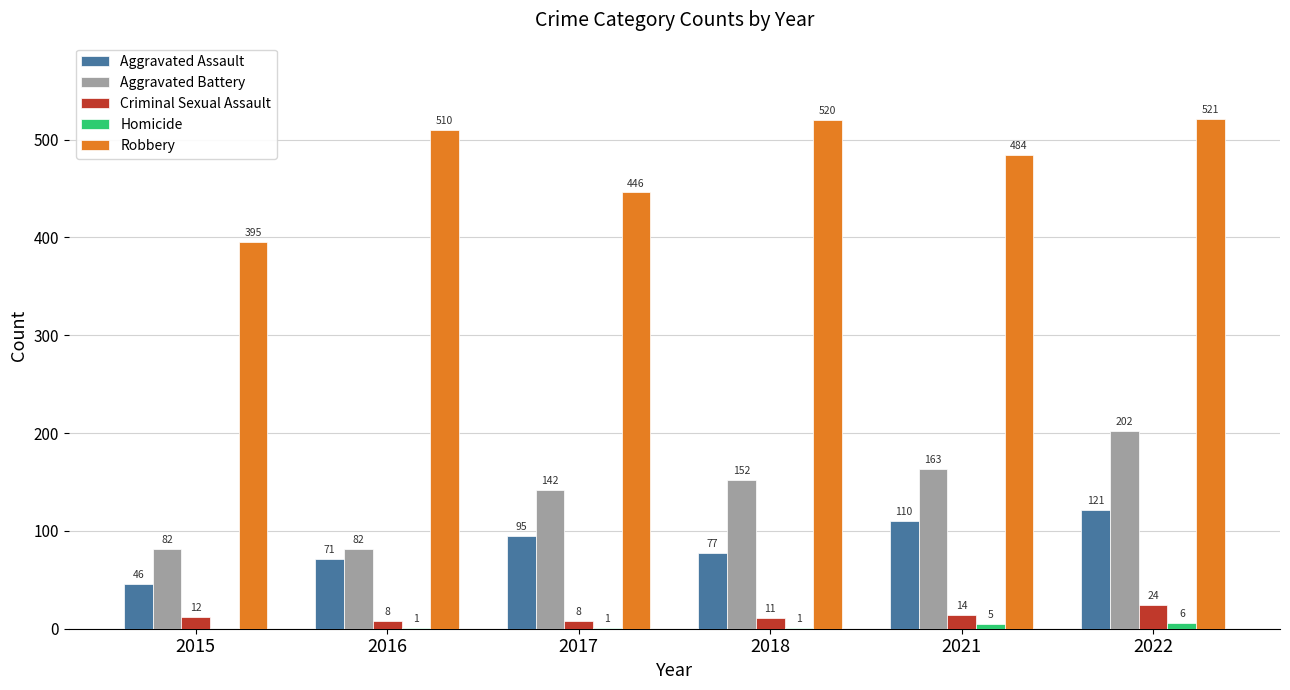

Which series changed the most between 2017 and 2022?

Robbery